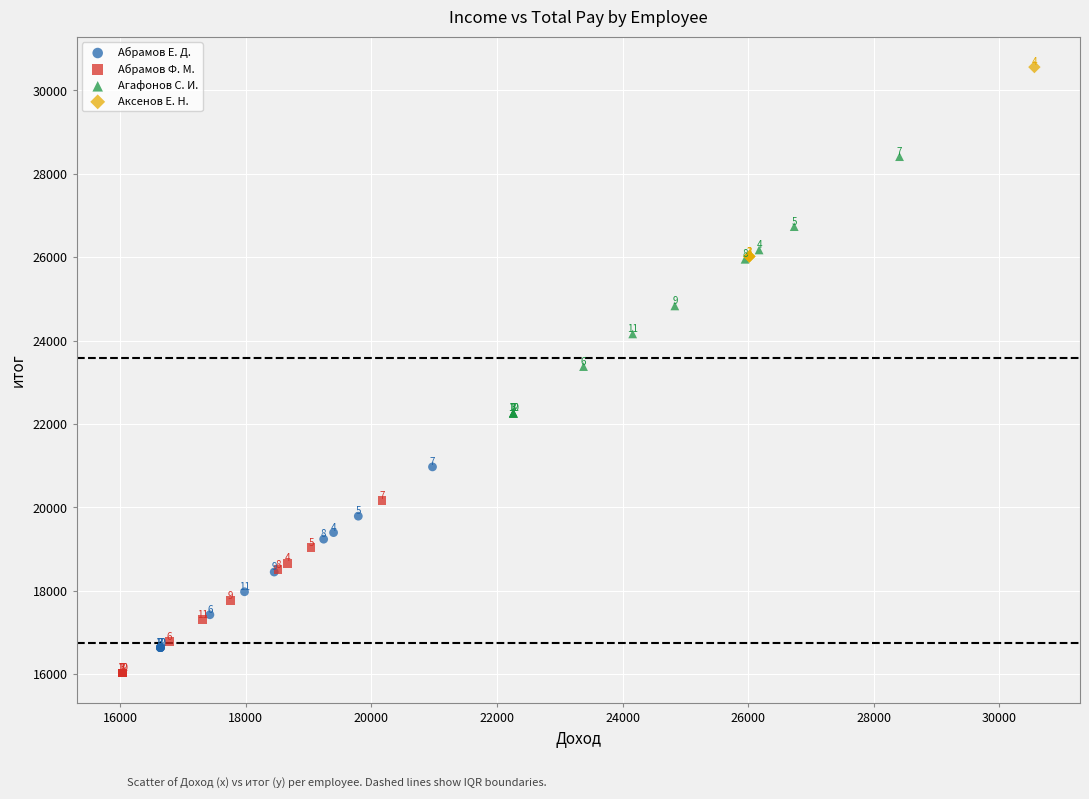

Which series reaches the minimum Y coordinate?

Абрамов Ф. М.